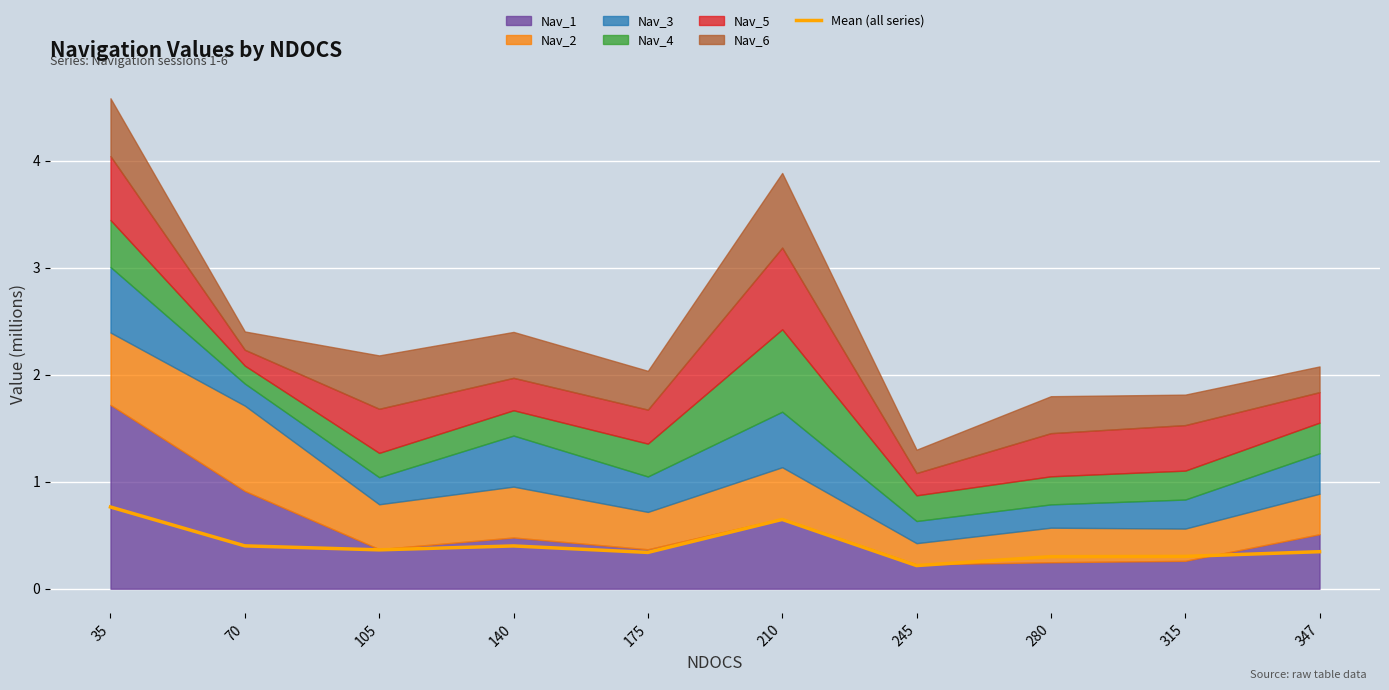

How many values are between 0 and 1?

10